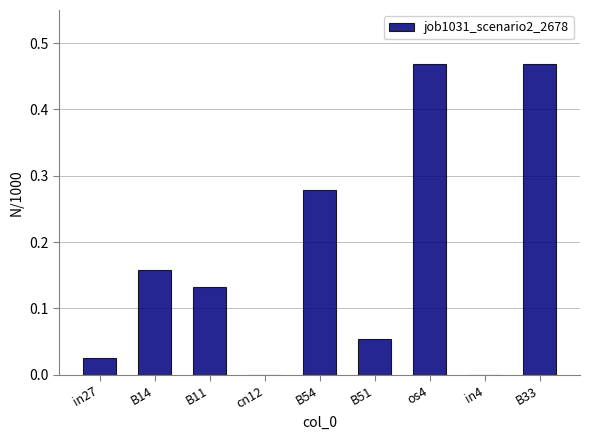

What is the sum of the values at B54 and B33?

0.7